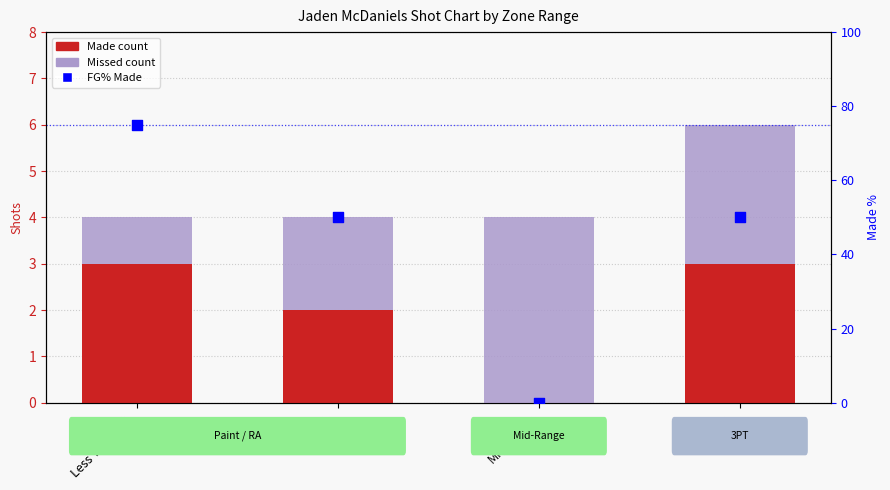

What are all the series names shown in the legend?

Made, Missed, FG% Made